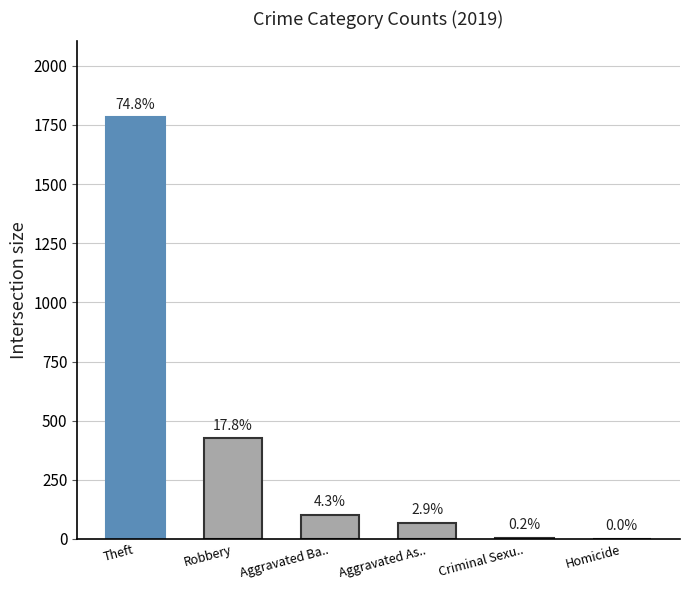

Which has a higher value, Aggravated As.. or Theft?

Theft